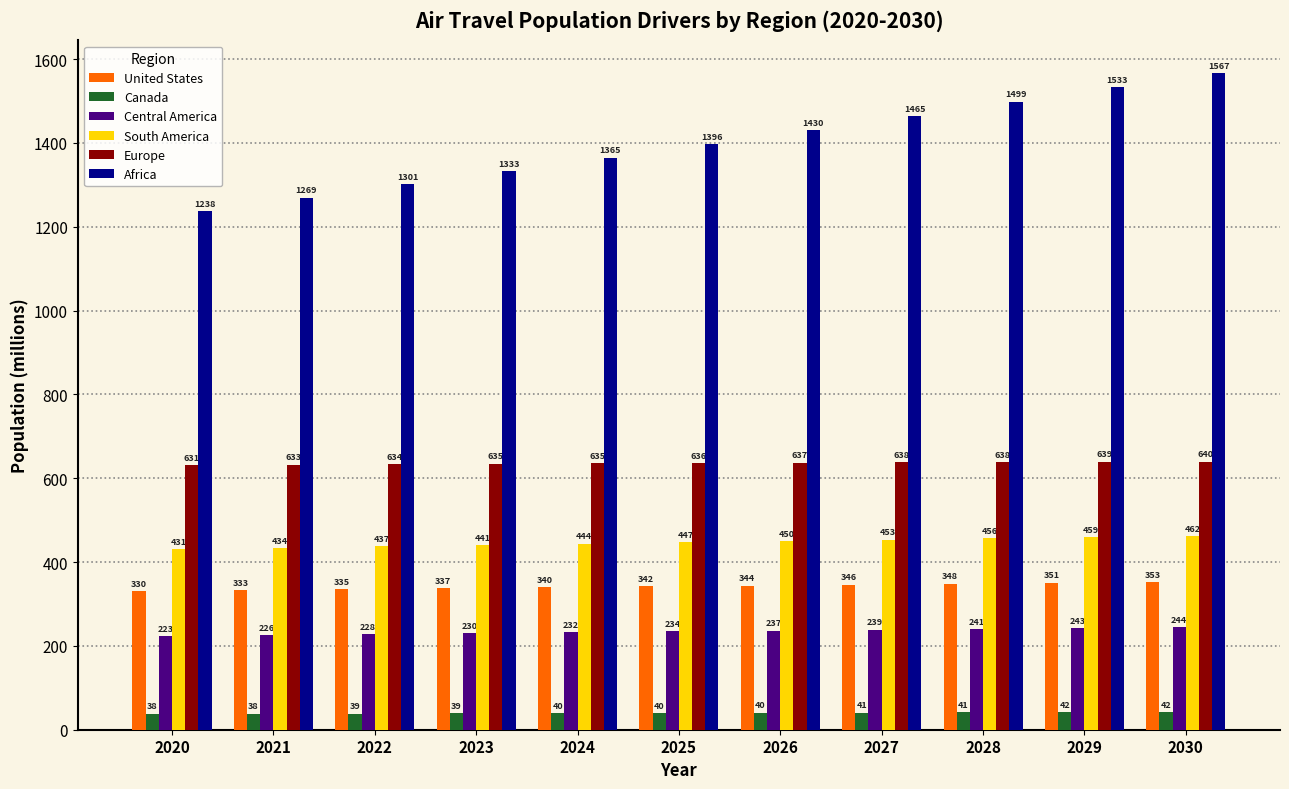

What is the difference between the maximum and minimum values in the Canada series?

3.9